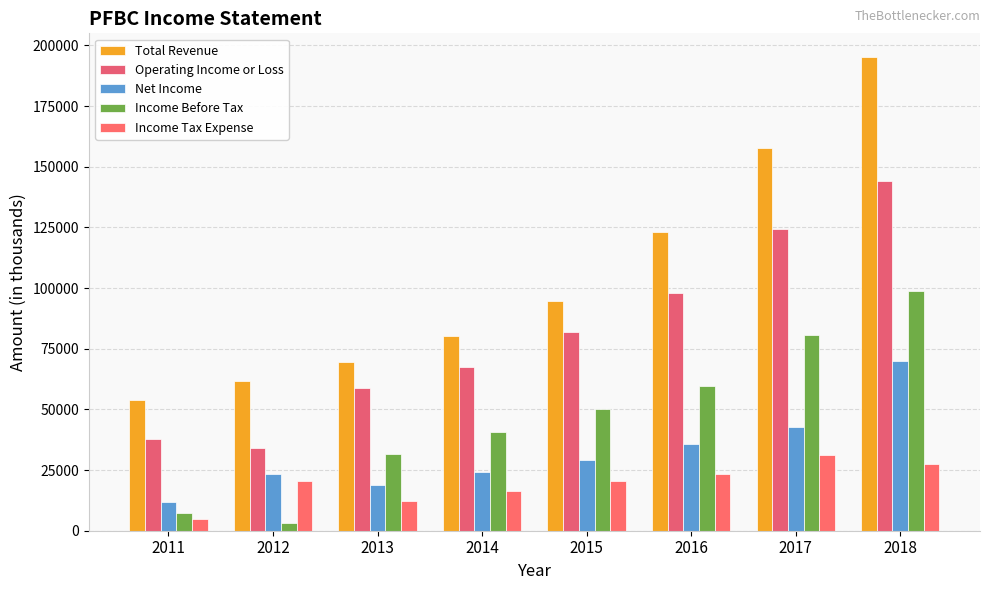

What is the difference between the maximum and minimum values in the Income Before Tax series?

95400